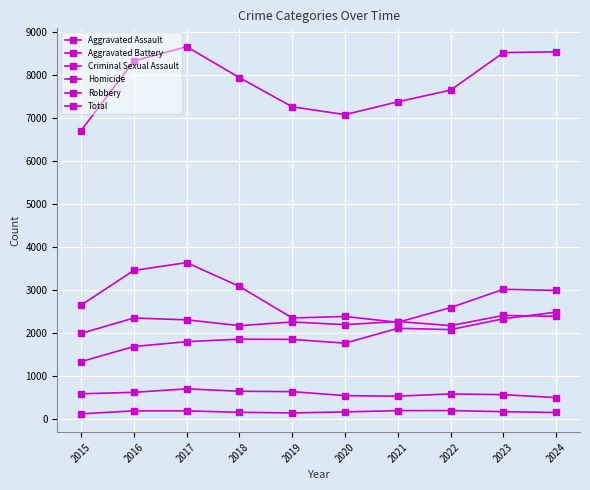

Does the chart have visible grid lines?

Yes